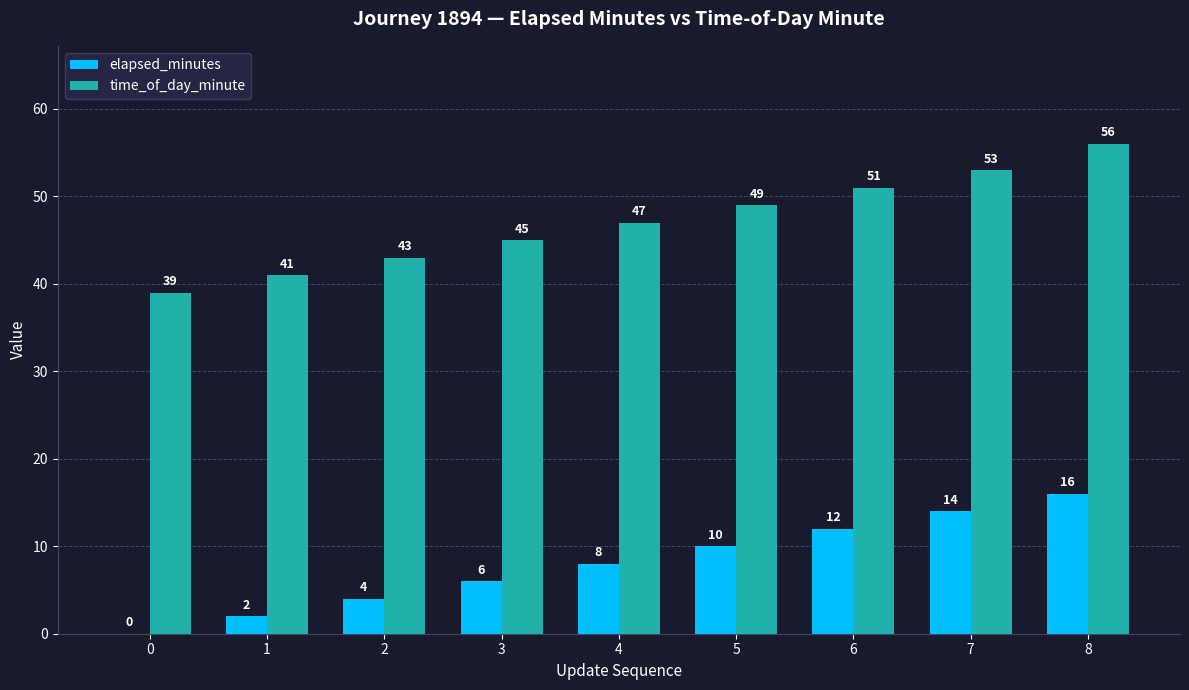

Are the bars grouped side by side (vs. stacked)?

Yes